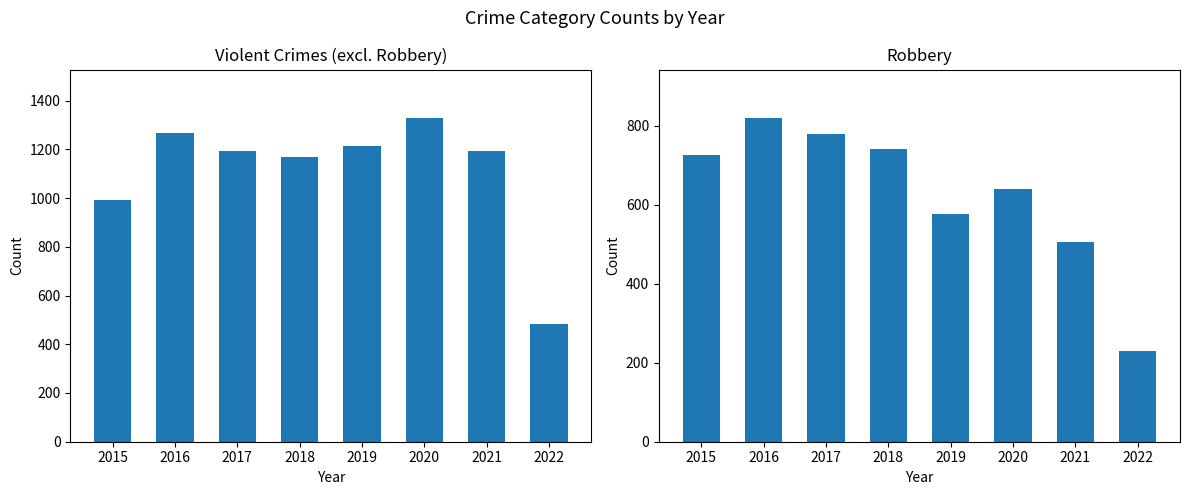

What are all the series names shown in the legend?

Violent Crimes (excl. Robbery), Robbery